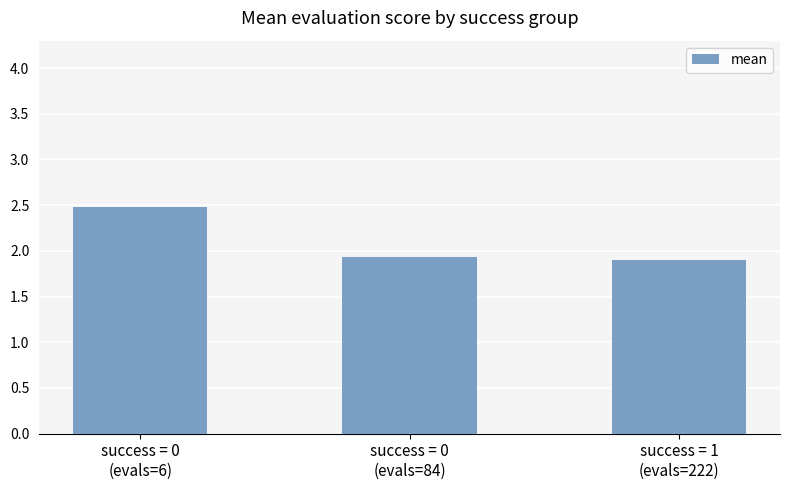

What is the smallest value displayed?

1.9